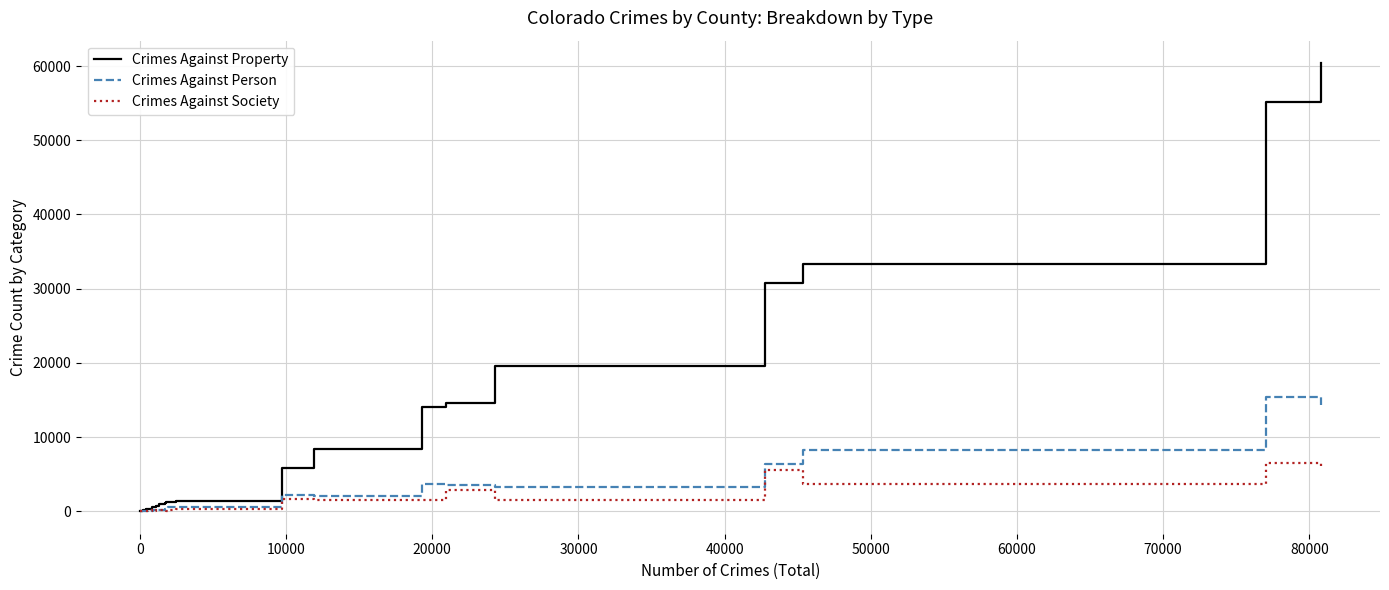

Which series has the widest spread of values?

Crimes Against Property